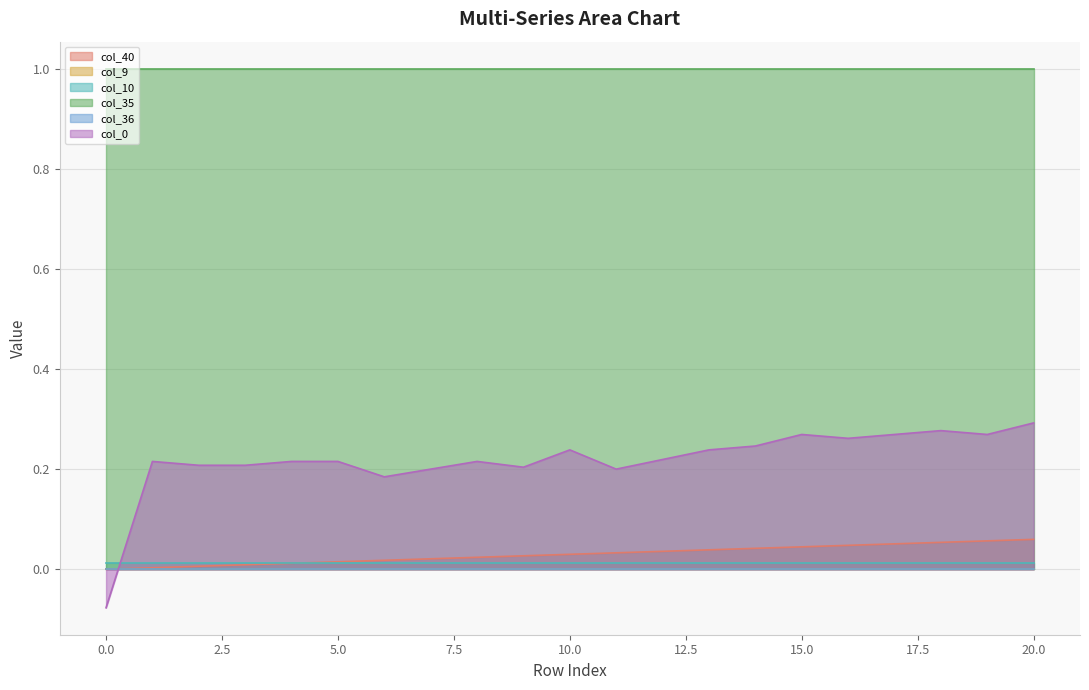

At which category does col_0 reach its first local valley?

6